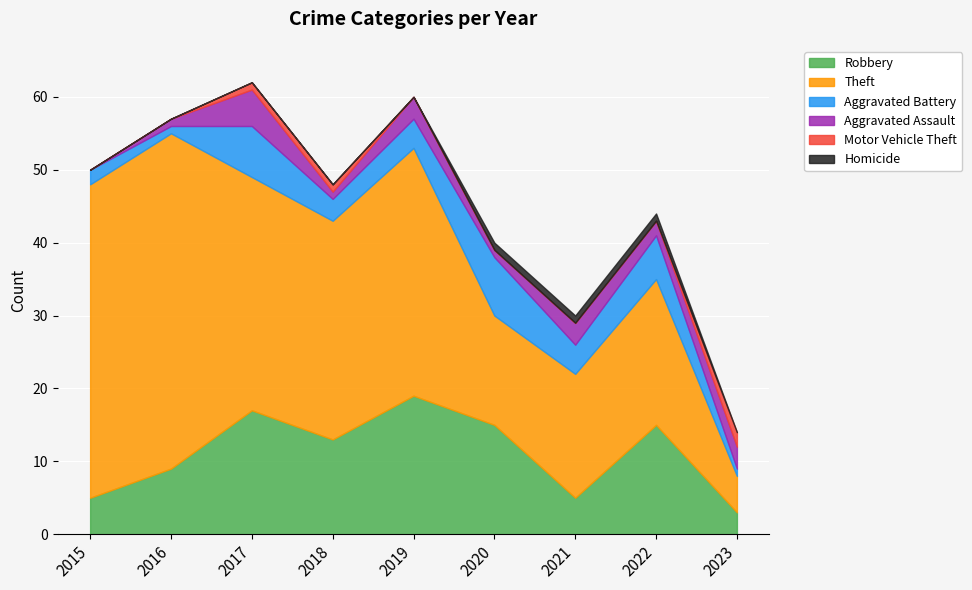

At which category is the sum across all series the highest?

2017